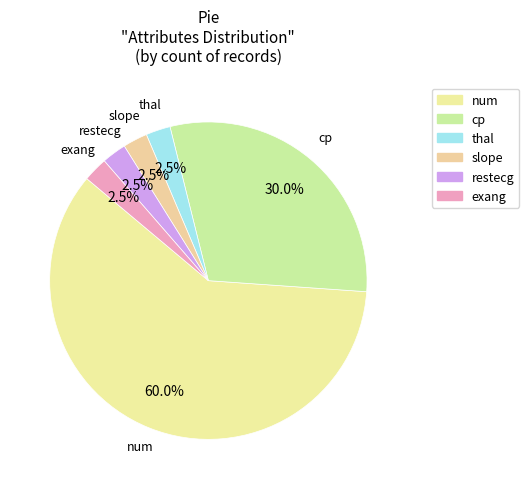

Is the sum of exang and cp greater than half?

No